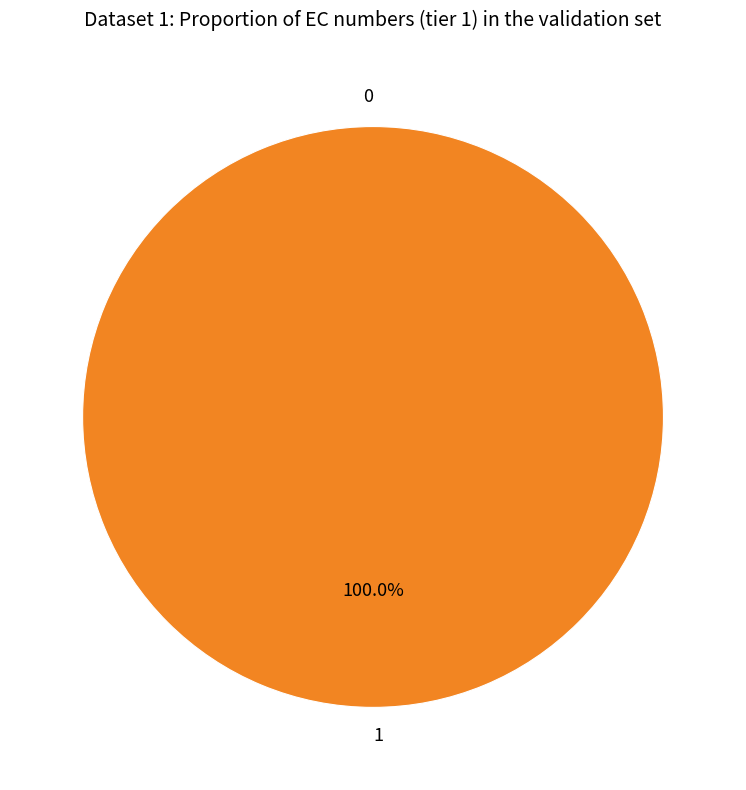

What is the change in value from 0 to 1?

+1